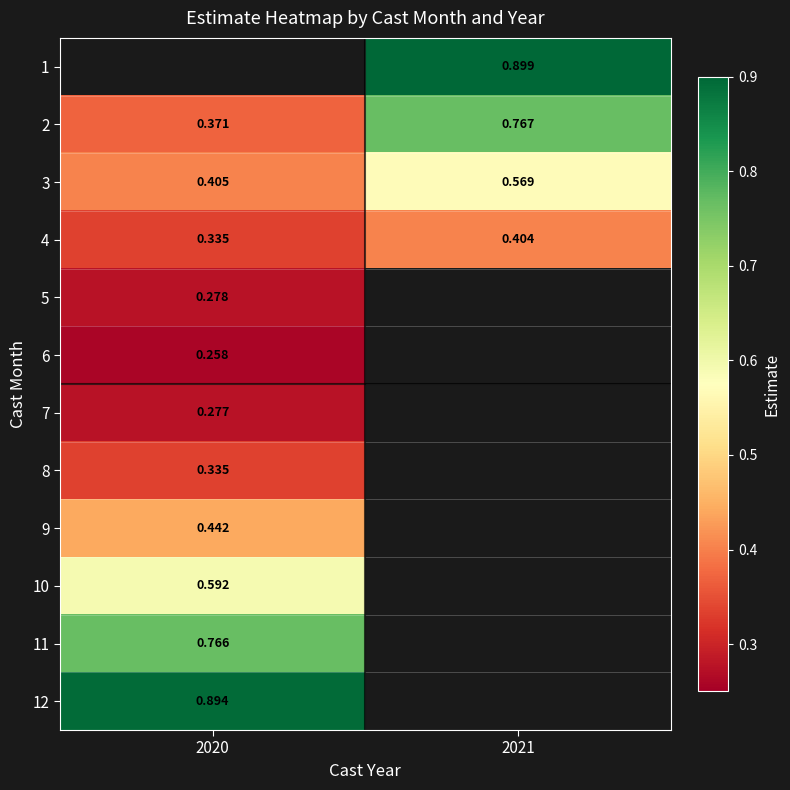

What is the maximum value shown in the chart?

0.9